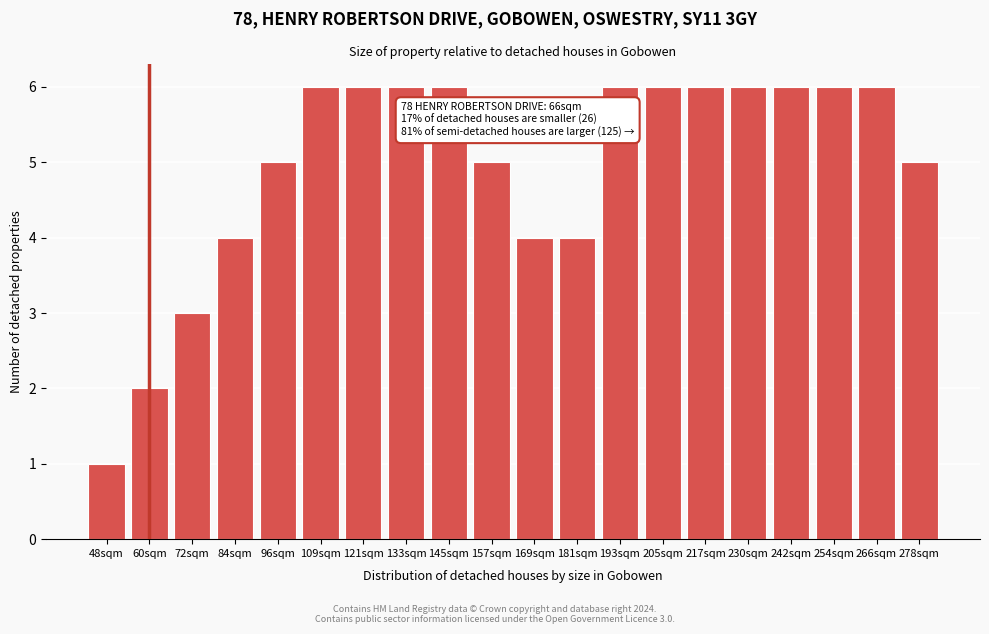

Reading left to right, transcribe all the data shown in this chart.

48sqm=1	60sqm=2	72sqm=3	84sqm=4	96sqm=5	109sqm=6	121sqm=6	133sqm=6	145sqm=6	157sqm=5	169sqm=4	181sqm=4	193sqm=6	205sqm=6	217sqm=6	230sqm=6	242sqm=6	254sqm=6	266sqm=6	278sqm=5